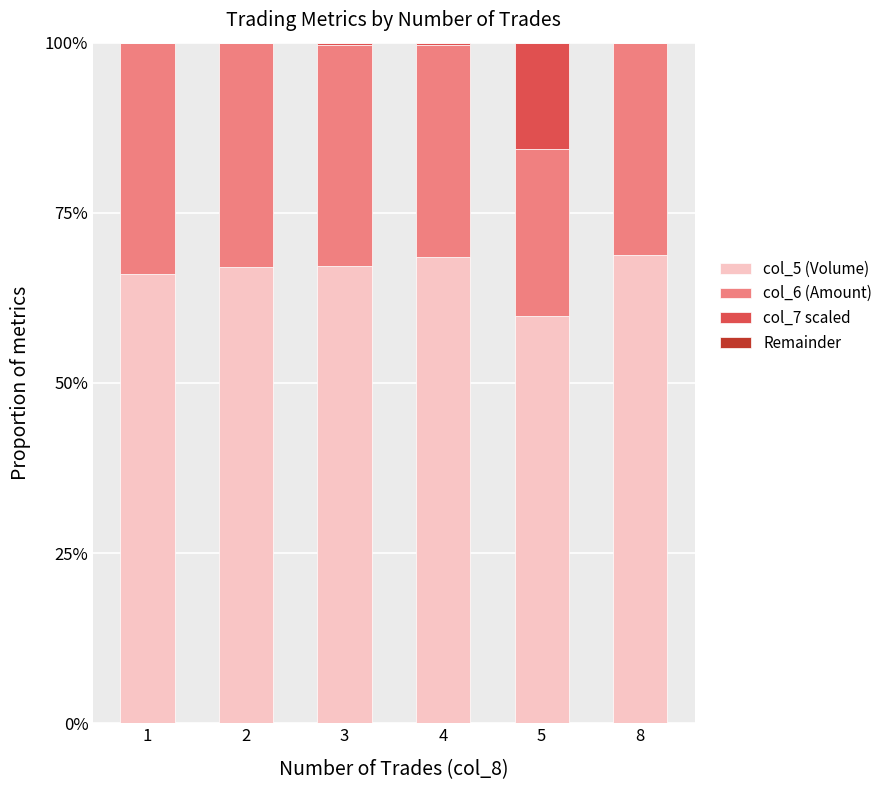

What is the total value across all series at 8?

100.0